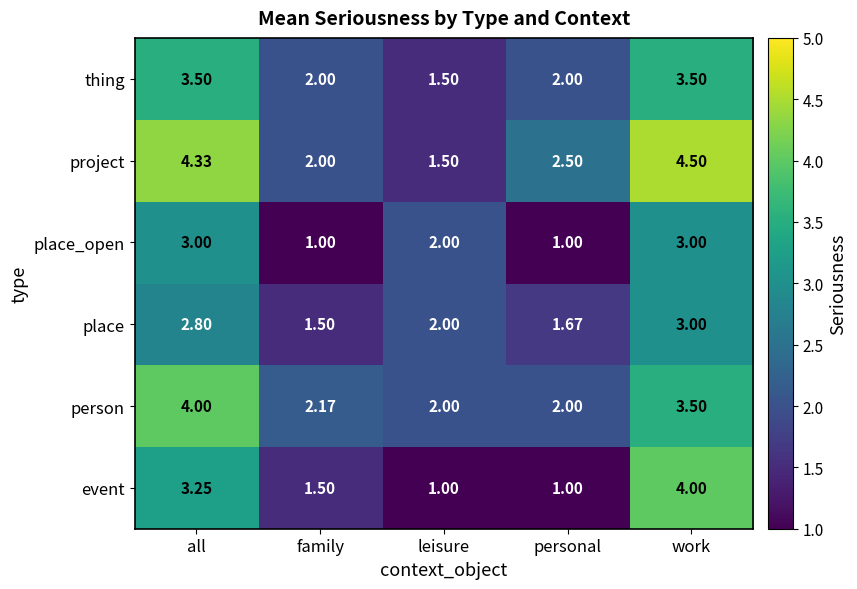

Where is project nearest to the value 3?

personal